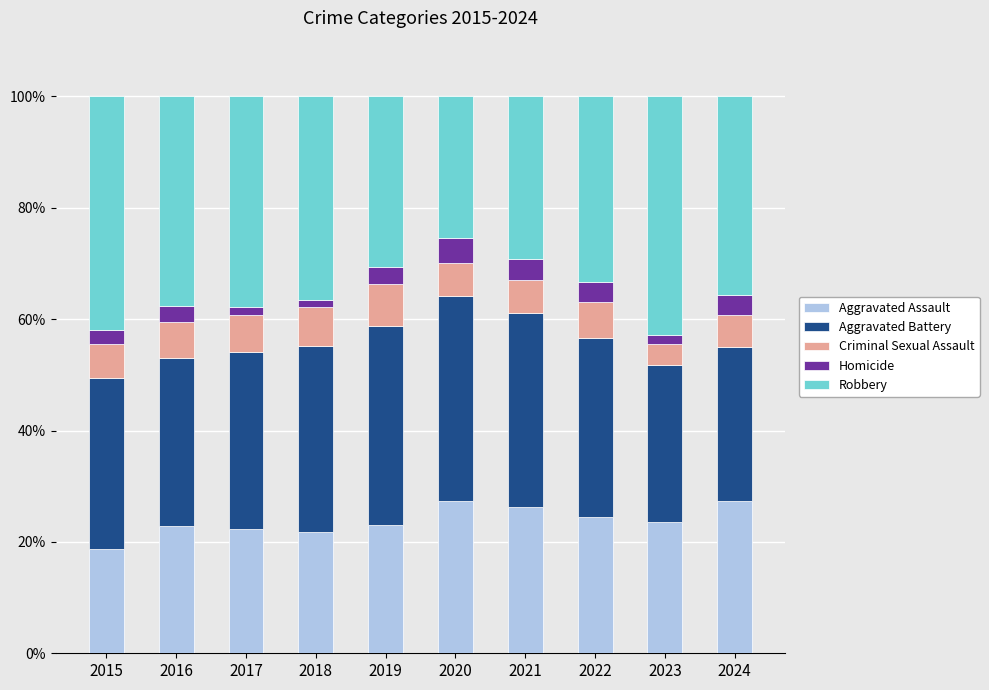

Count the number of data series in this chart.

5